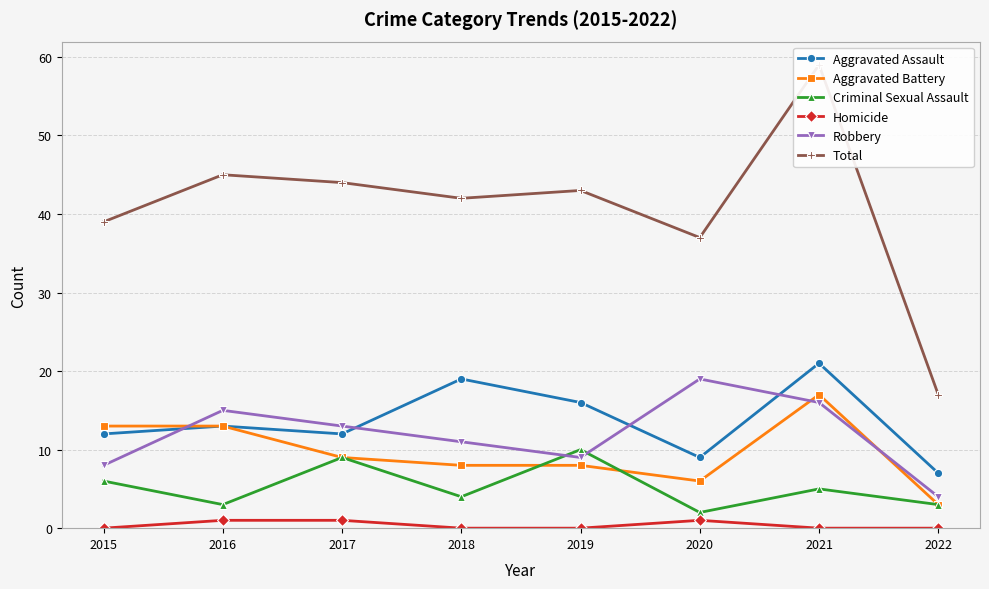

True or false: Criminal Sexual Assault and Aggravated Assault cross at least once.

False